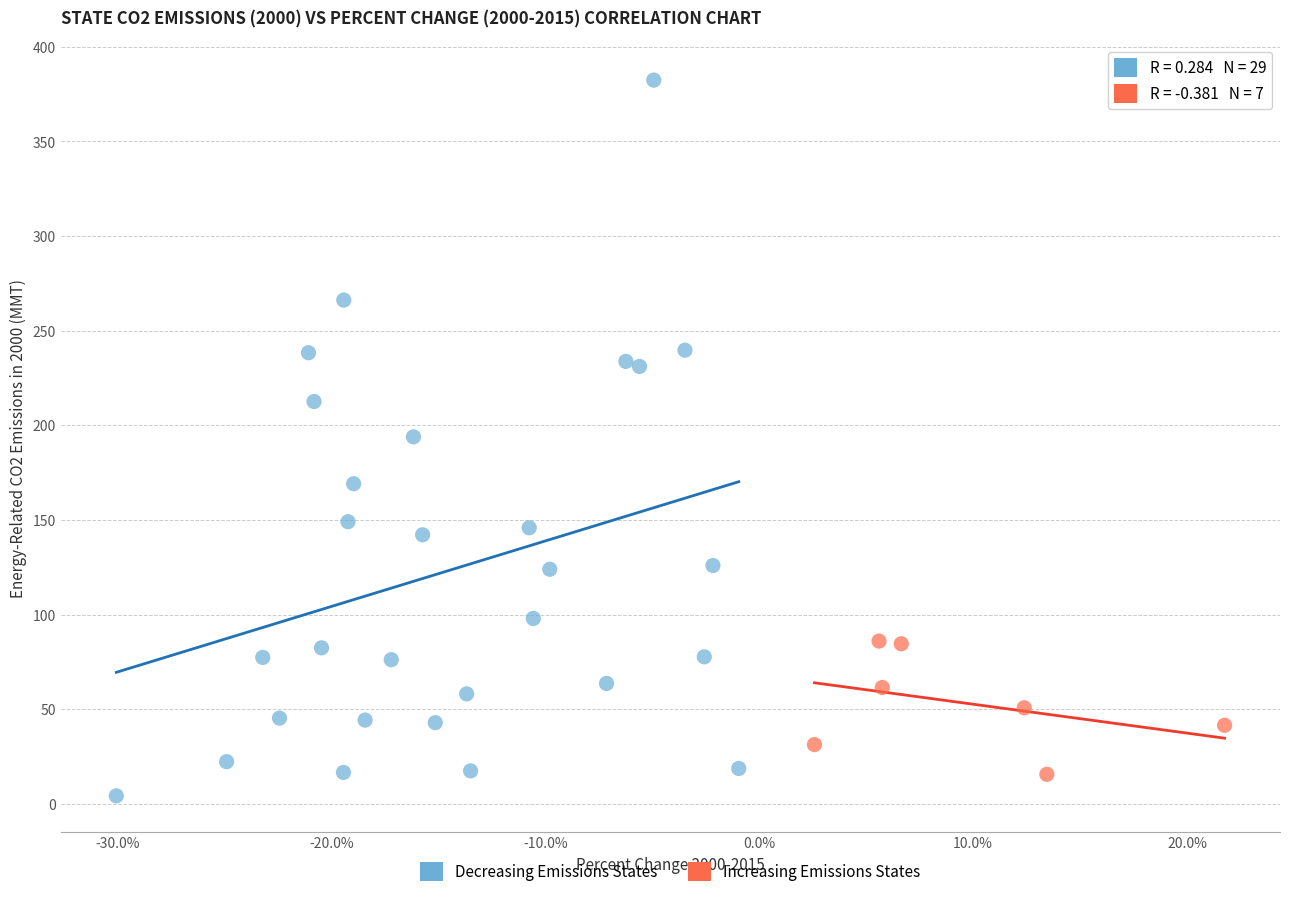

What are all the series names shown in the legend?

Decreasing Emissions States, Increasing Emissions States